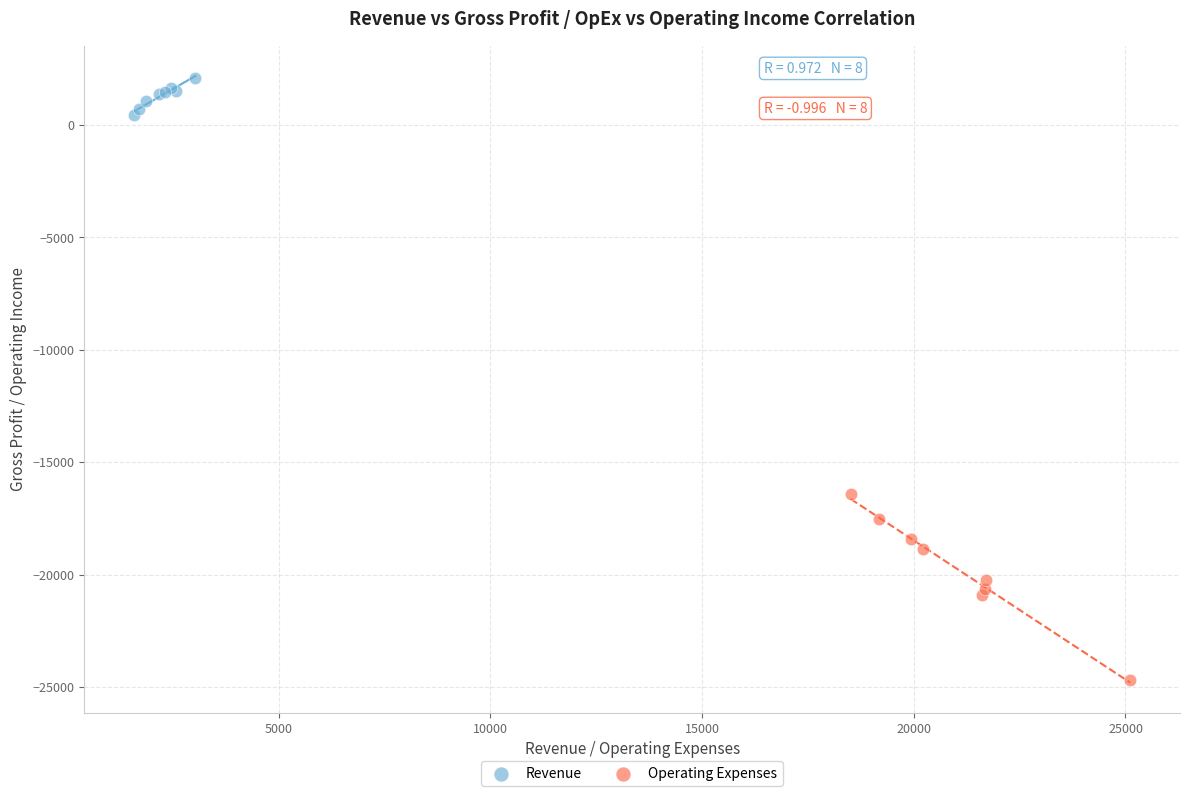

Which series has the widest spread of Y values?

Operating Expenses